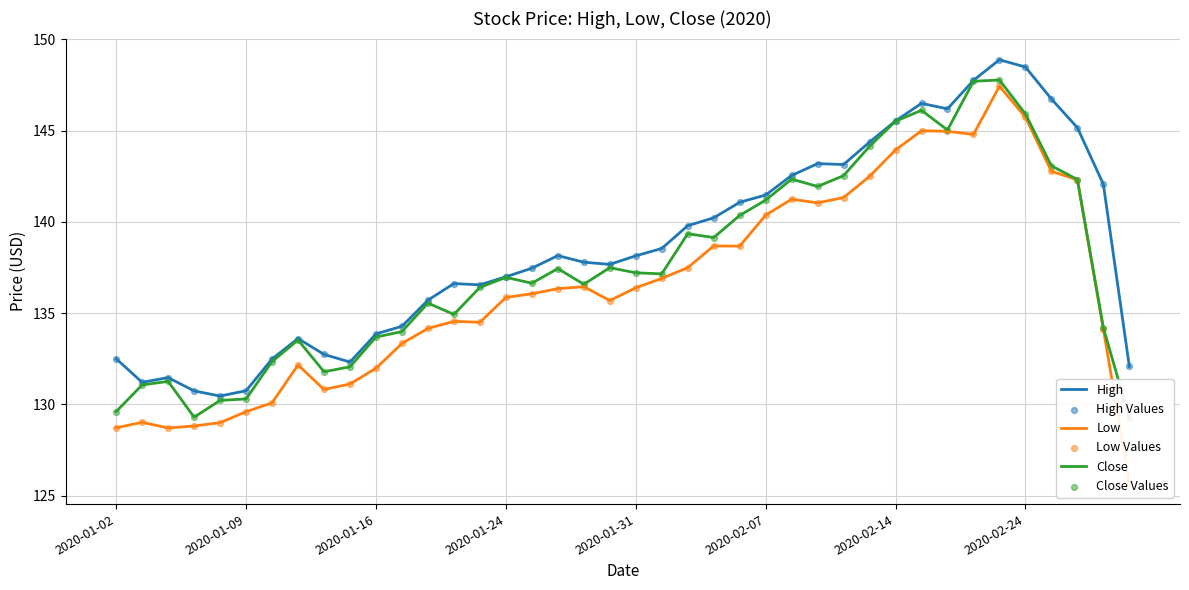

What is the highest value of the High series?

148.9